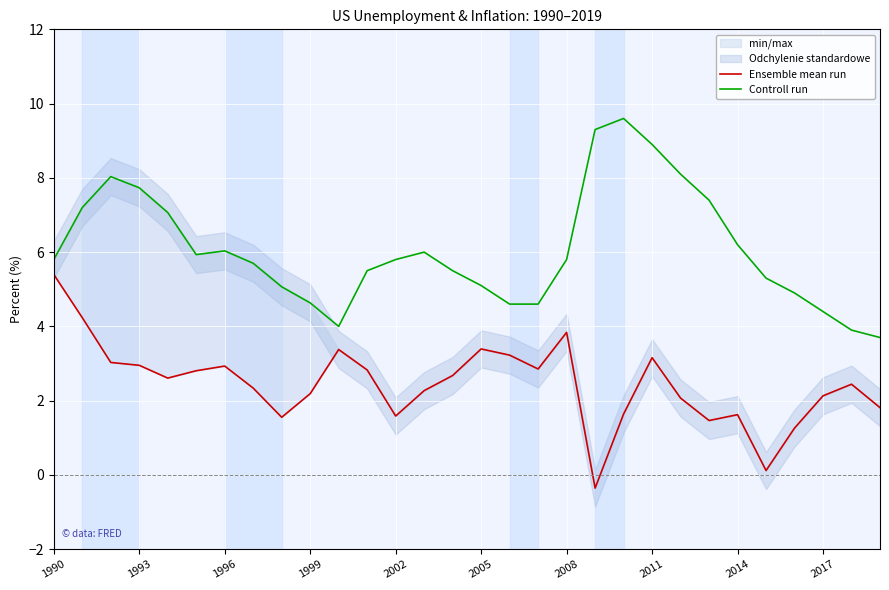

What is the maximum value for Controll run?

9.6